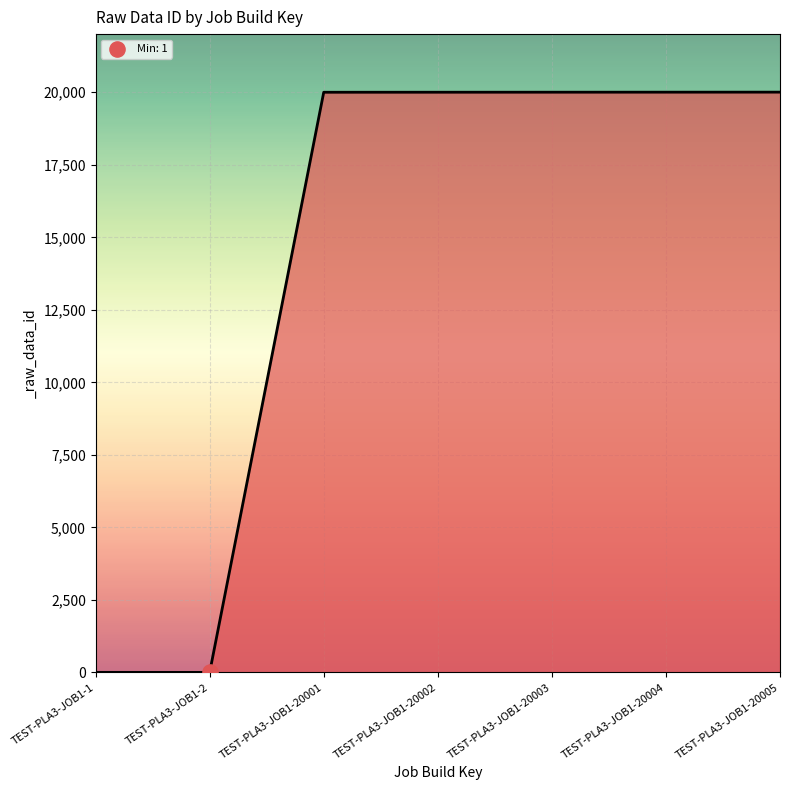

What is the change in value from TEST-PLA3-JOB1-20001 to TEST-PLA3-JOB1-20002?

+1